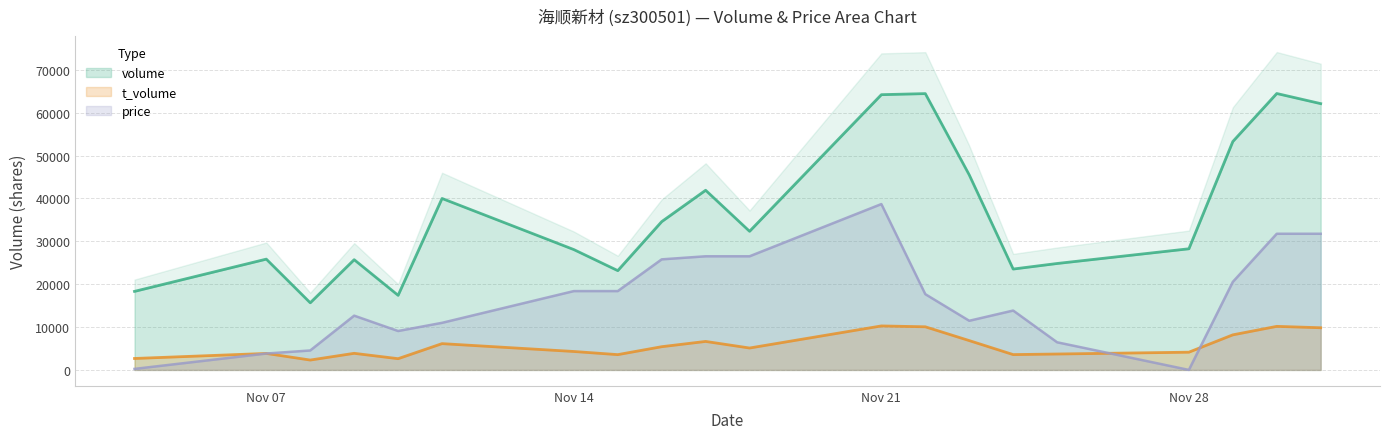

Which series changed the most between 2022-11-04 and 2022-11-08?

price